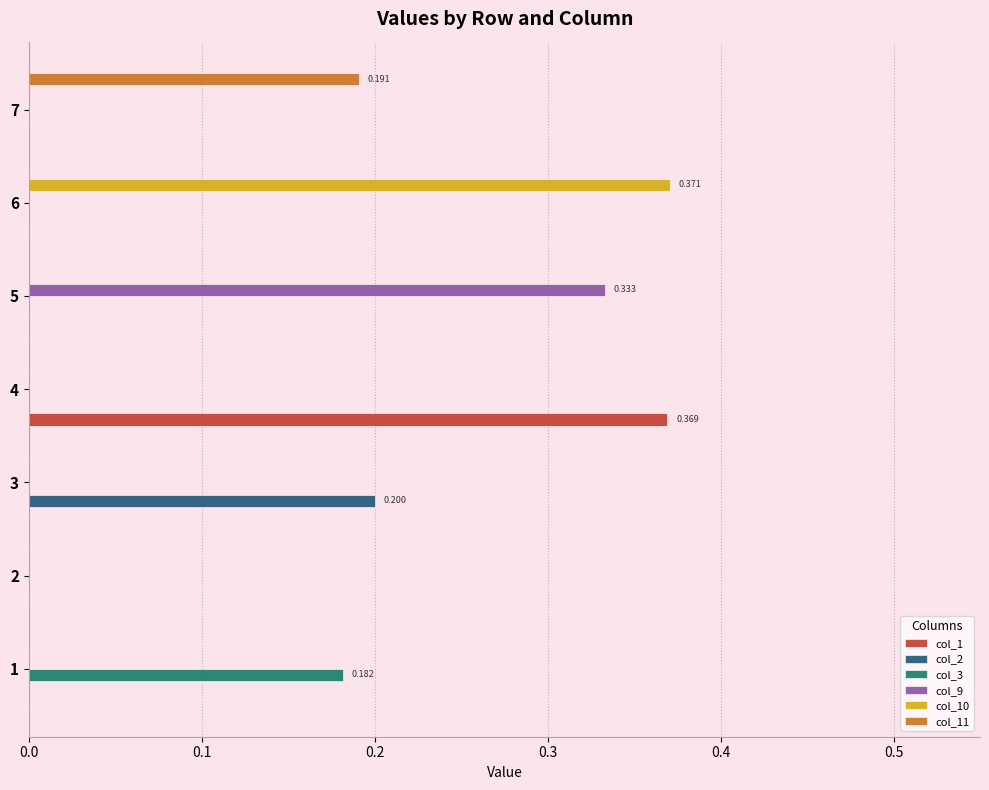

Reading right to left, list all the values displayed in this chart.

col_1: 0.0	0.0	0.0	0.4	0.0	0.0	0.0
col_2: 0.0	0.0	0.0	0.0	0.2	0.0	0.0
col_3: 0.0	0.0	0.0	0.0	0.0	0.0	0.2
col_9: 0.0	0.0	0.3	0.0	0.0	0.0	0.0
col_10: 0.0	0.4	0.0	0.0	0.0	0.0	0.0
col_11: 0.2	0.0	0.0	0.0	0.0	0.0	0.0